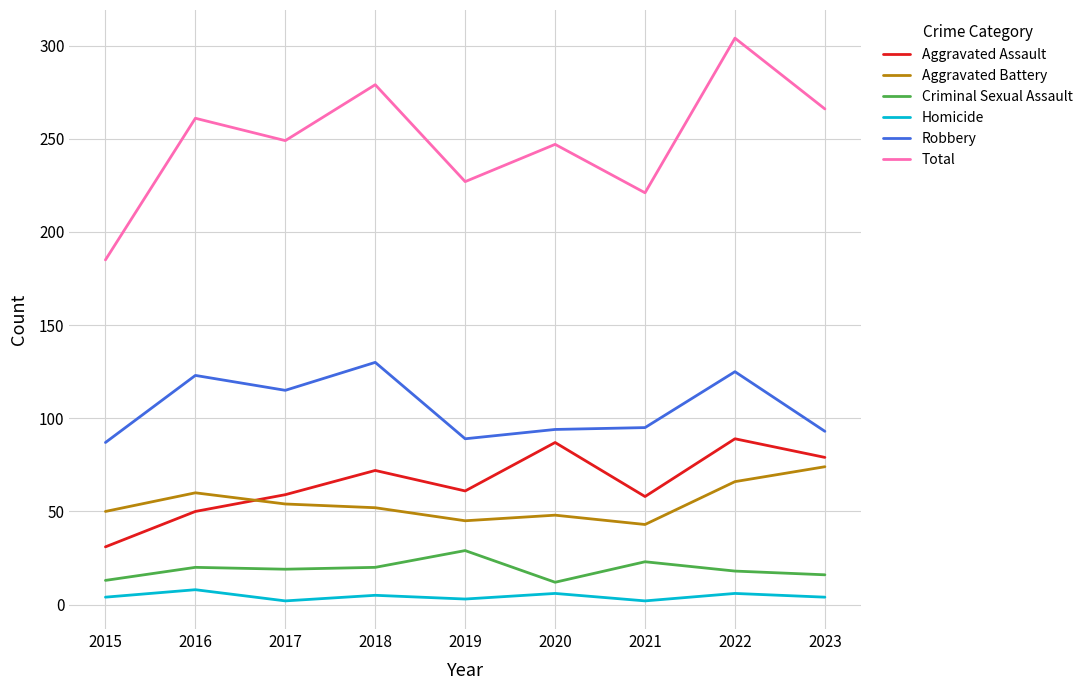

Is it true that Aggravated Battery equals 52 at 2018?

True